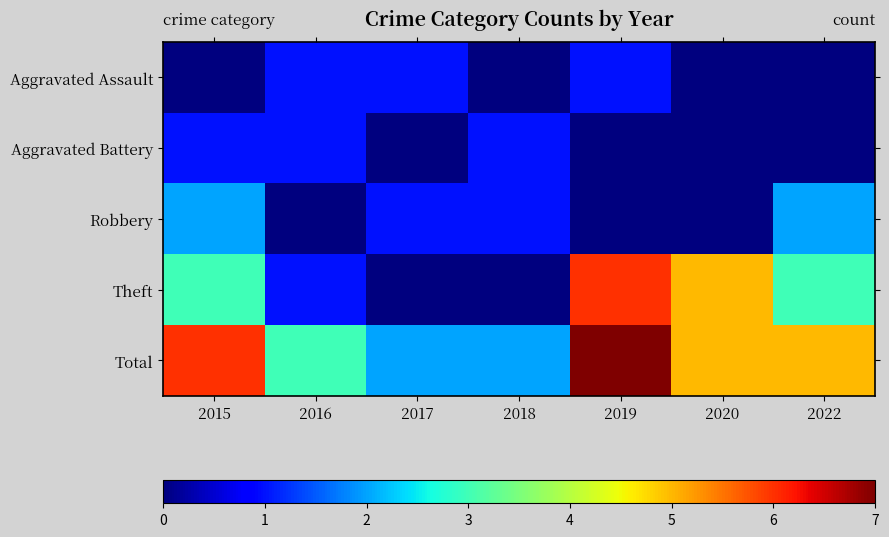

At how many categories does at least one series exceed 6?

1